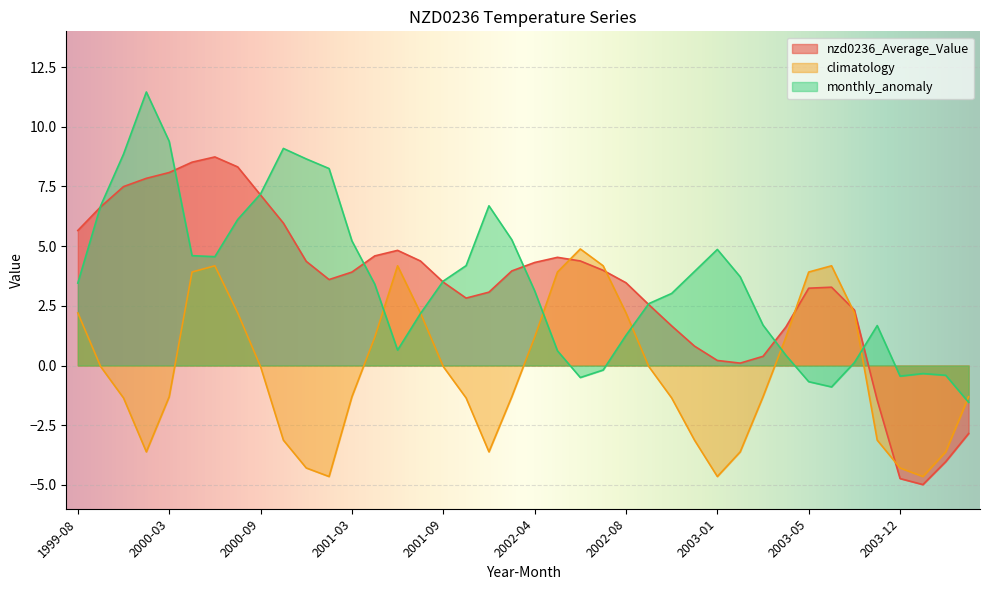

Rank the series by their maximum value, from highest to lowest.

monthly_anomaly, nzd0236_Average_Value, climatology